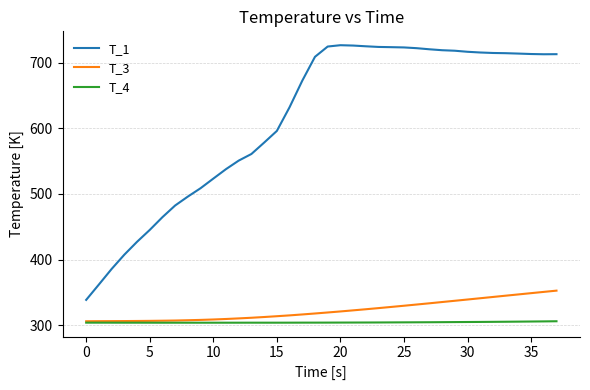

Which series has the largest total across all categories?

T_1